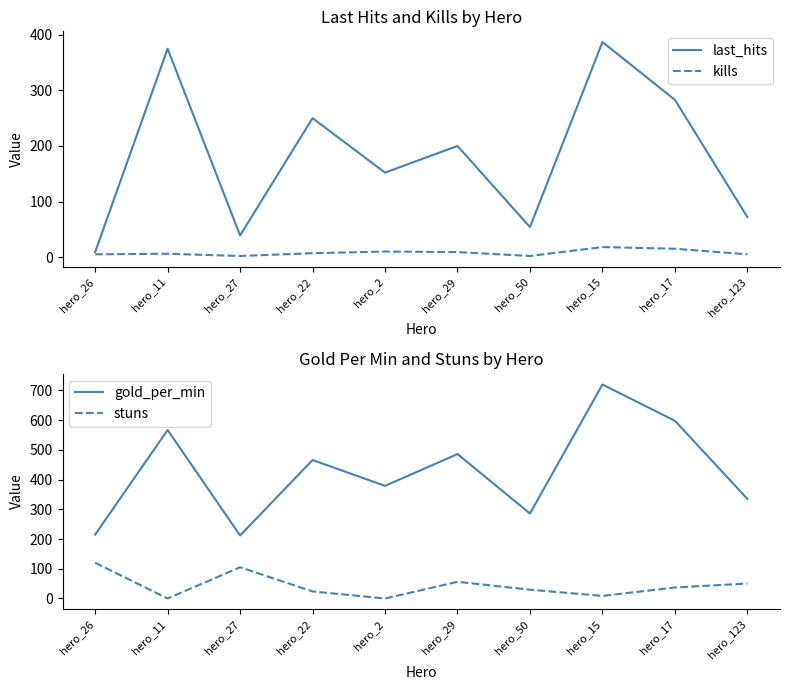

True or false: last_hits has more than 1 interior local peaks.

True